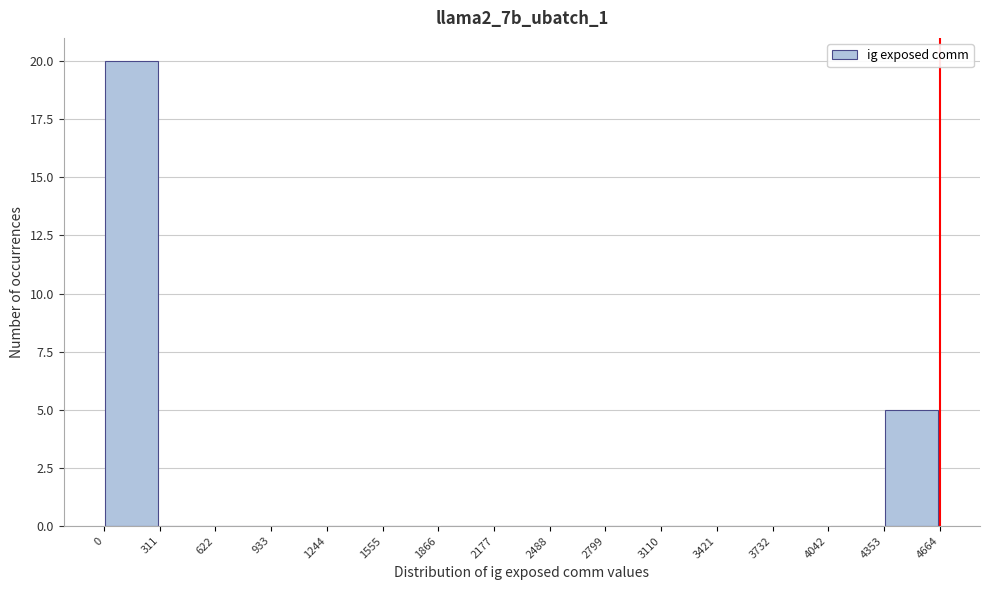

Over which range of the x-axis is the bar tallest?

0 to 311